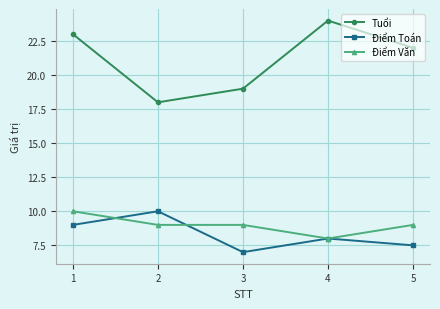

How many Điểm Toán values are between 7 and 9?

4